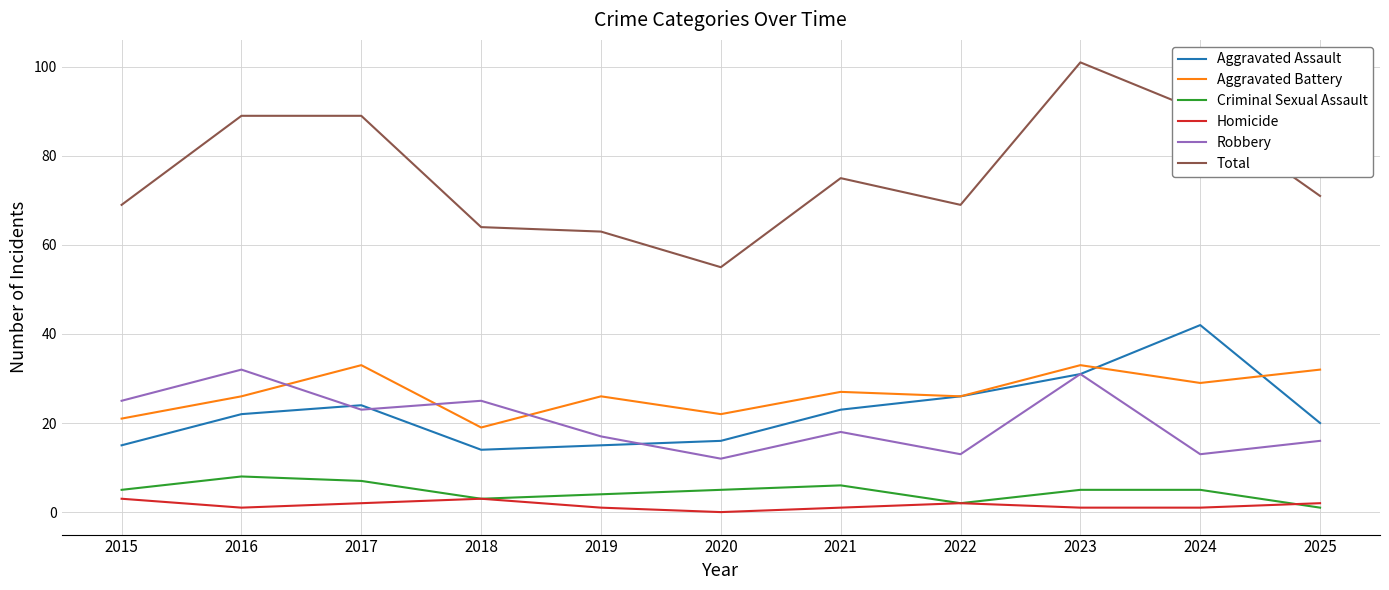

True or false: Aggravated Battery has more than 2 interior local peaks.

True